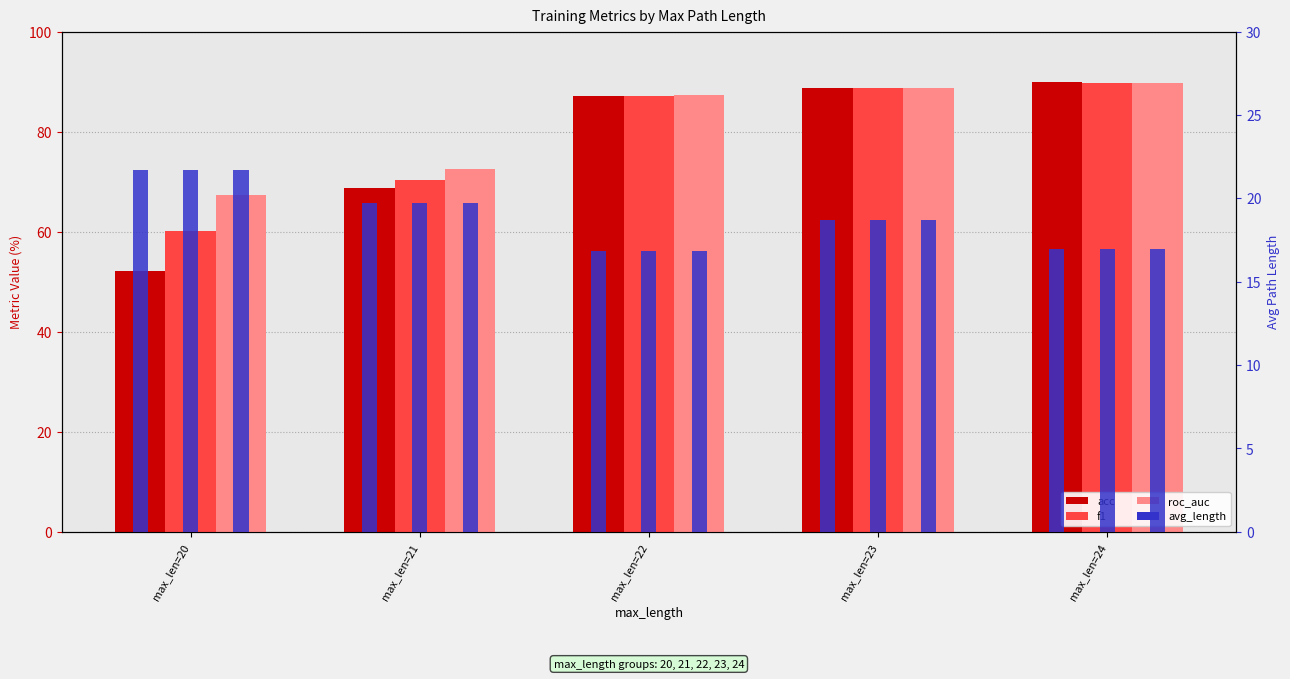

What is the lowest value of the acc series?

52.2